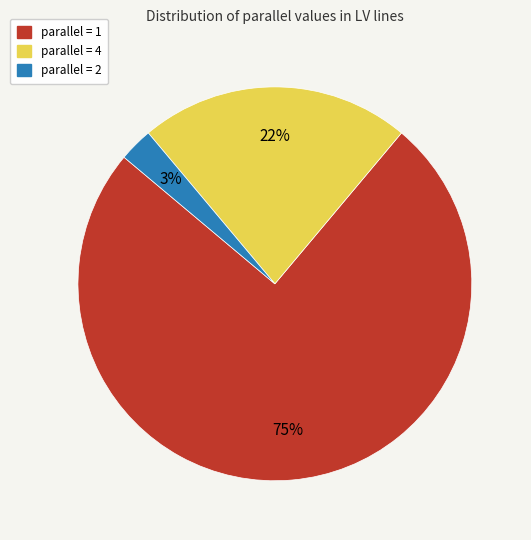

Is there any slice that represents more than half of the pie?

Yes